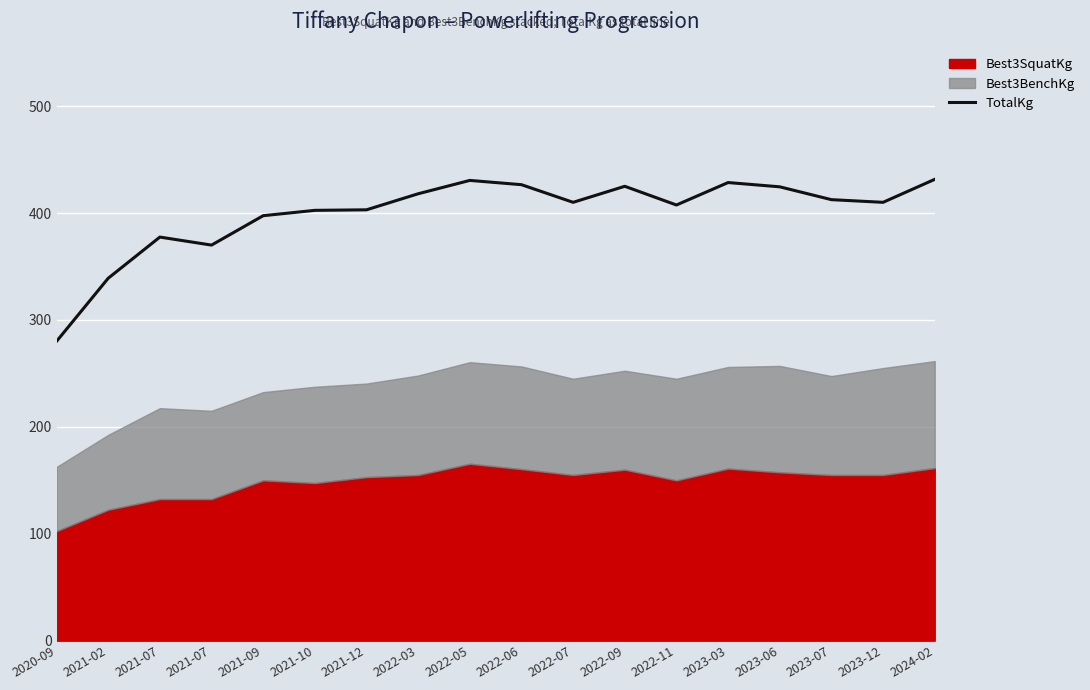

Rank the categories by value from highest to lowest.

2024-02, 2022-05, 2023-03, 2022-06, 2022-09, 2023-06, 2022-03, 2023-07, 2022-07, 2023-12, 2022-11, 2021-12, 2021-10, 2021-09, 2021-07, 2021-07, 2021-02, 2020-09